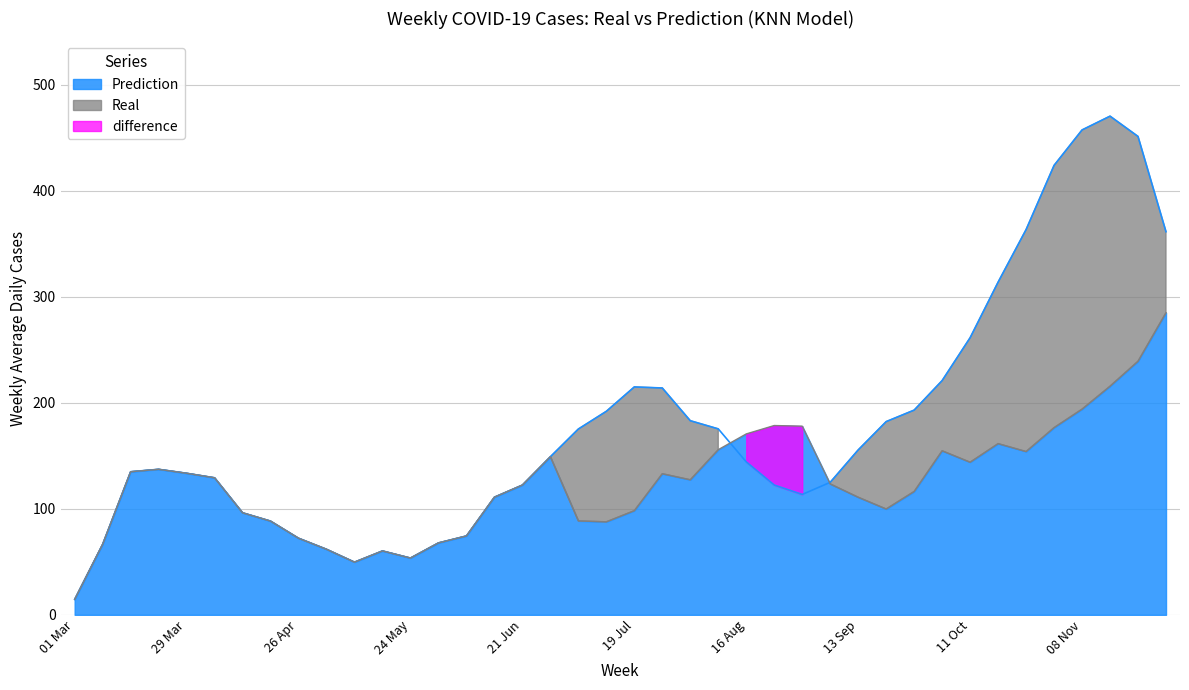

What is the difference between the Prediction values at 02 Aug and 10 May?

77.7